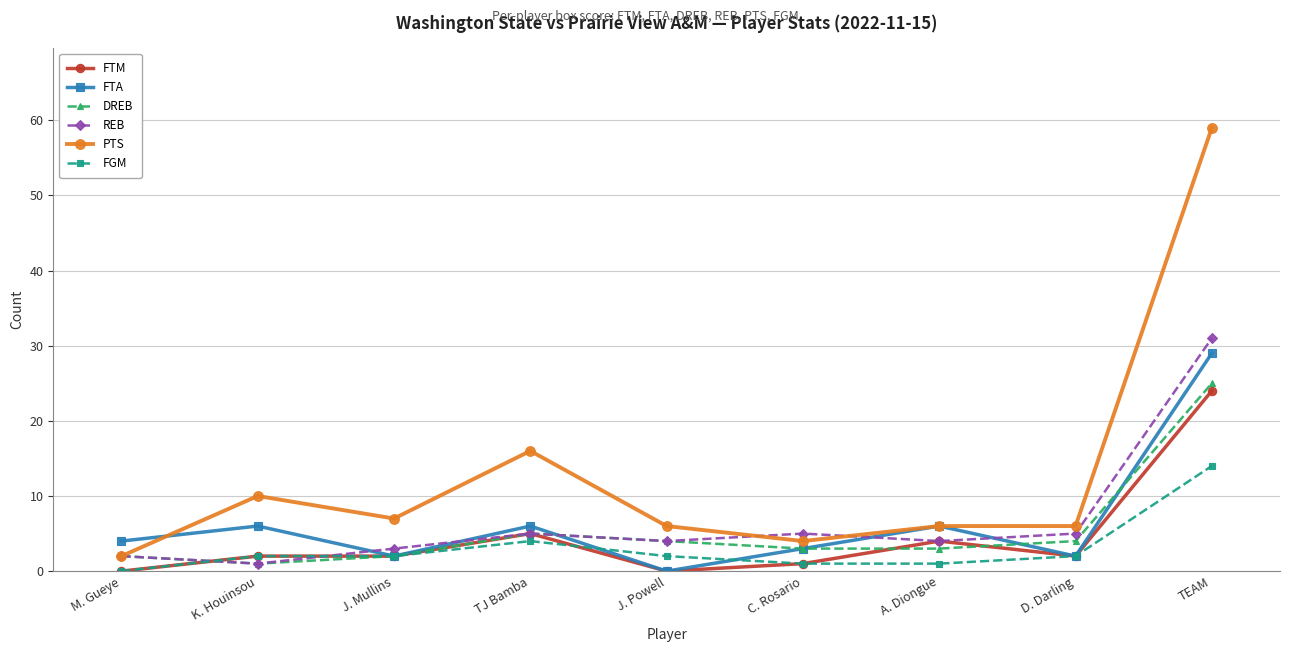

The REB series shows 7 at A. Diongue. True or false?

False